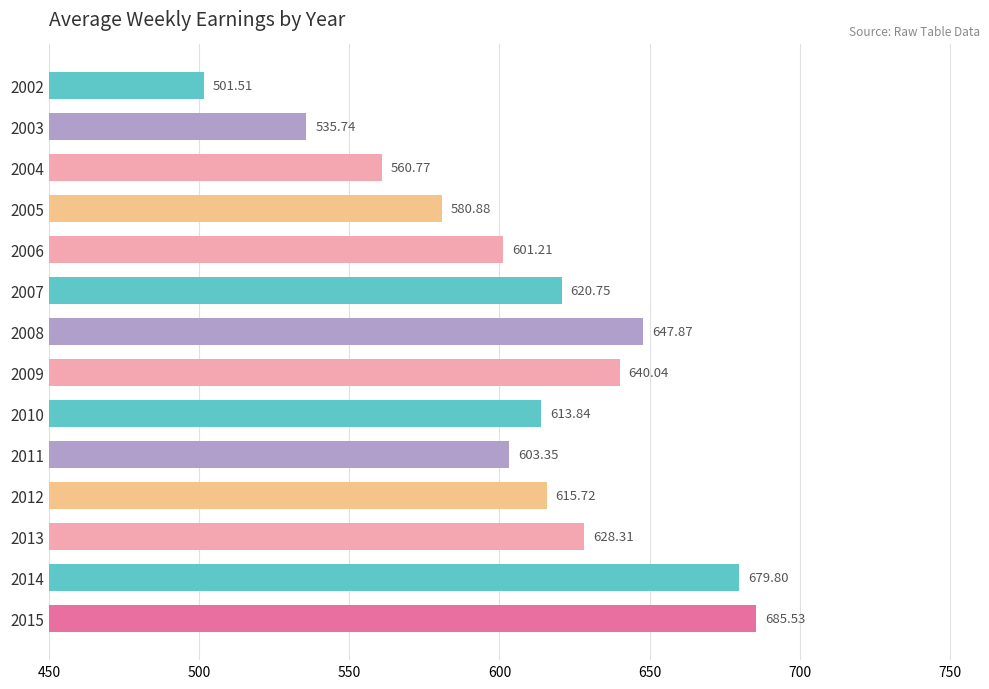

List the labels in order of value, smallest first.

2002, 2003, 2004, 2005, 2006, 2011, 2010, 2012, 2007, 2013, 2009, 2008, 2014, 2015